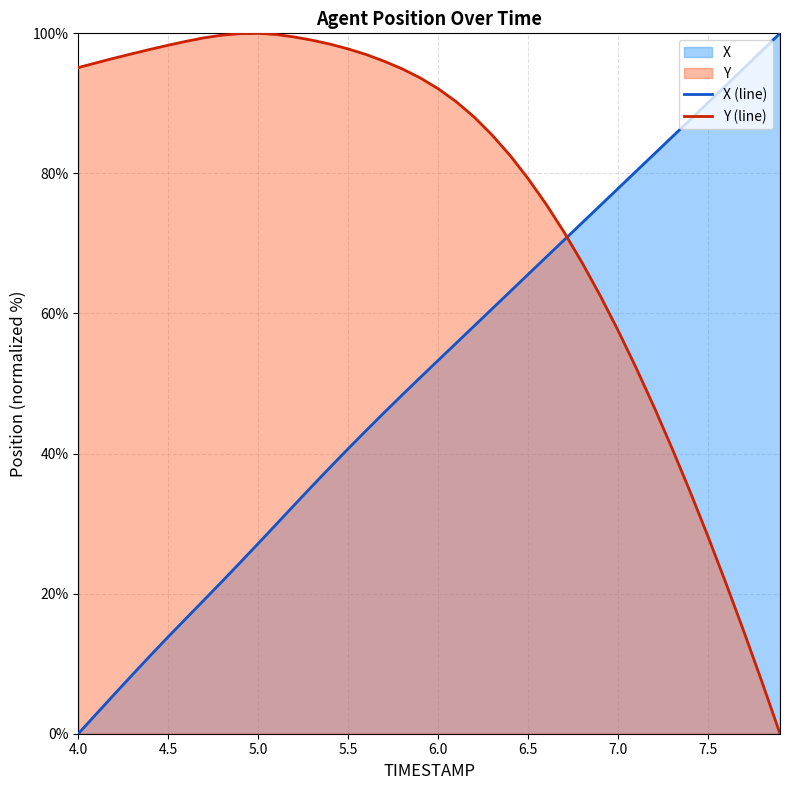

Rank the series at 6.5 from lowest to highest value.

X (line), Y (line)